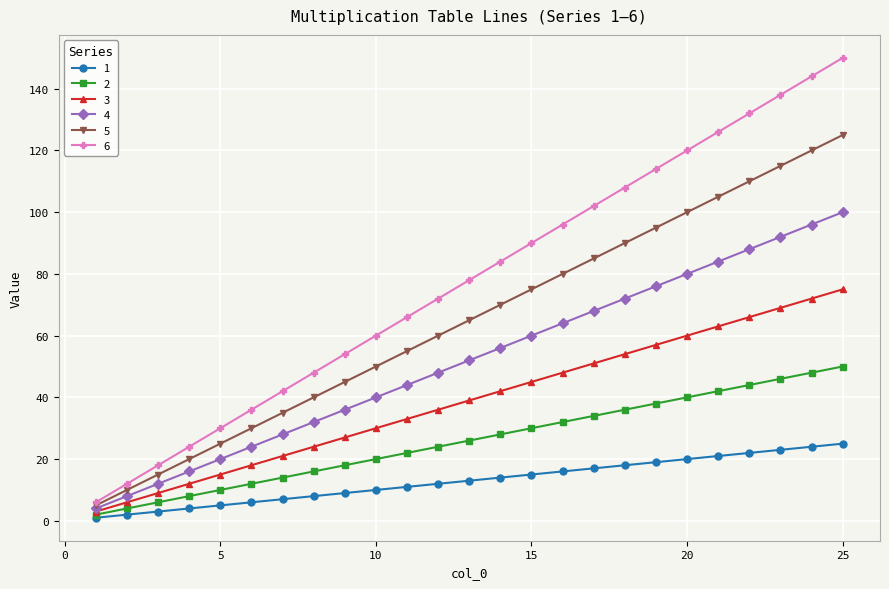

Rank the series by their maximum value, from lowest to highest.

1, 2, 3, 4, 5, 6